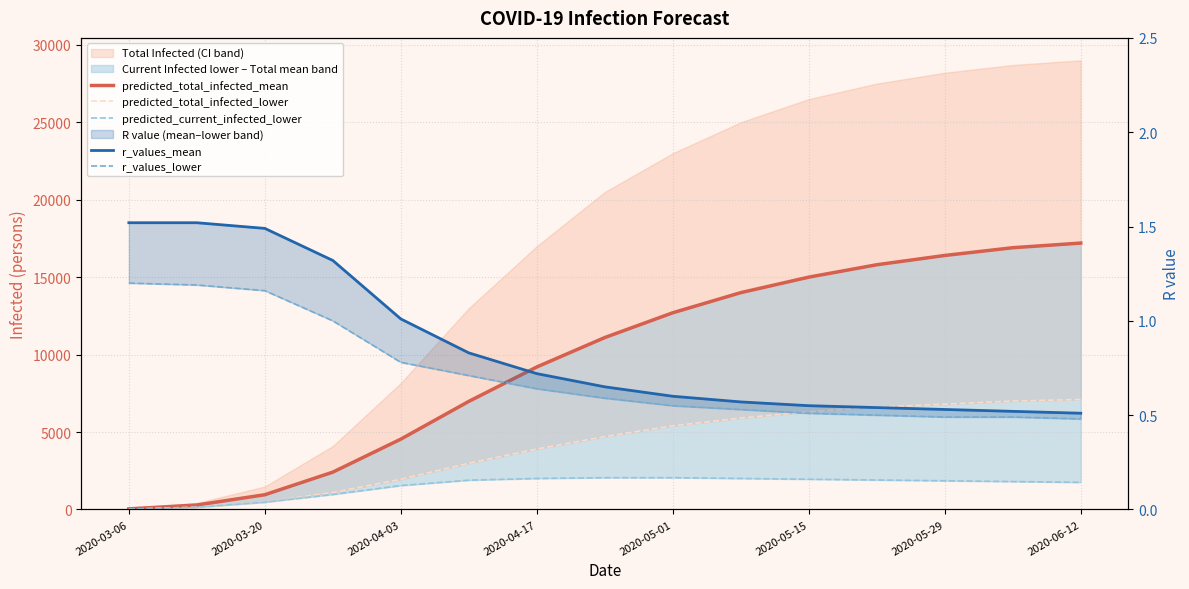

True or false: predicted_total_infected_mean has more than 1 interior local peaks.

False